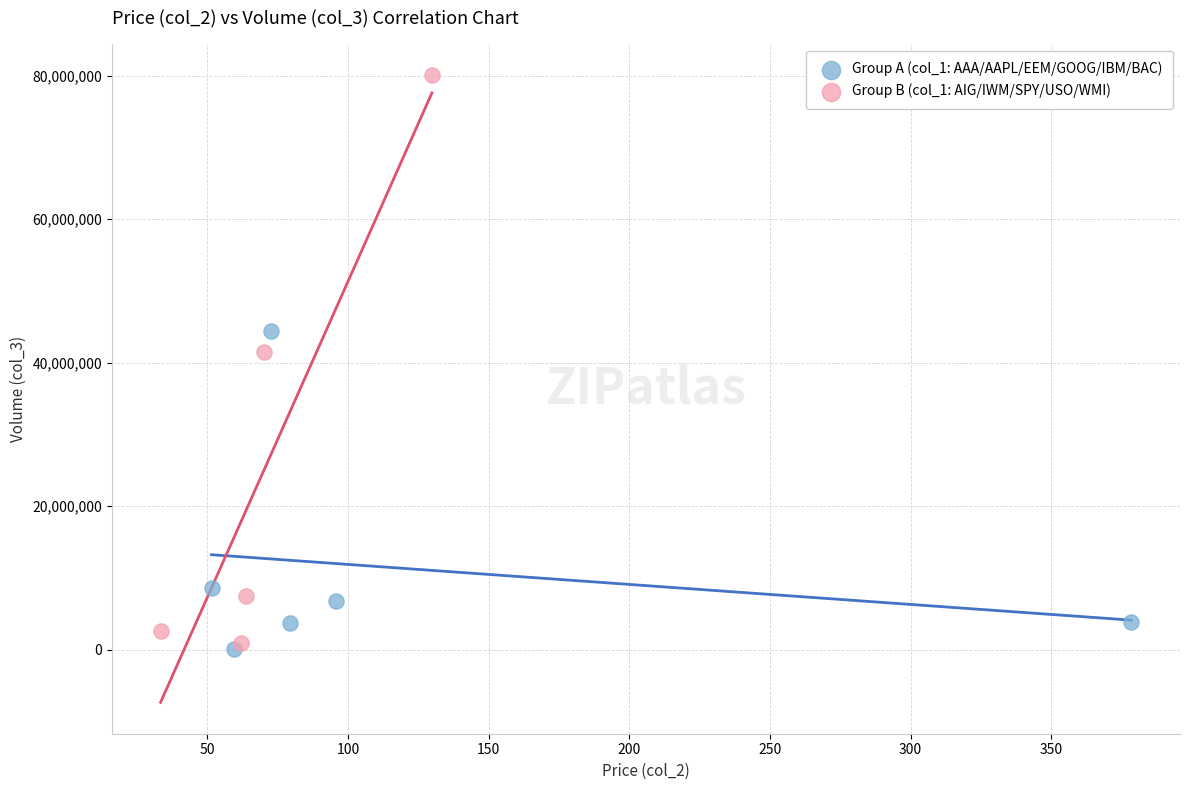

Which series reaches the maximum Y coordinate?

Group B (col_1: AIG/IWM/SPY/USO/WMI)